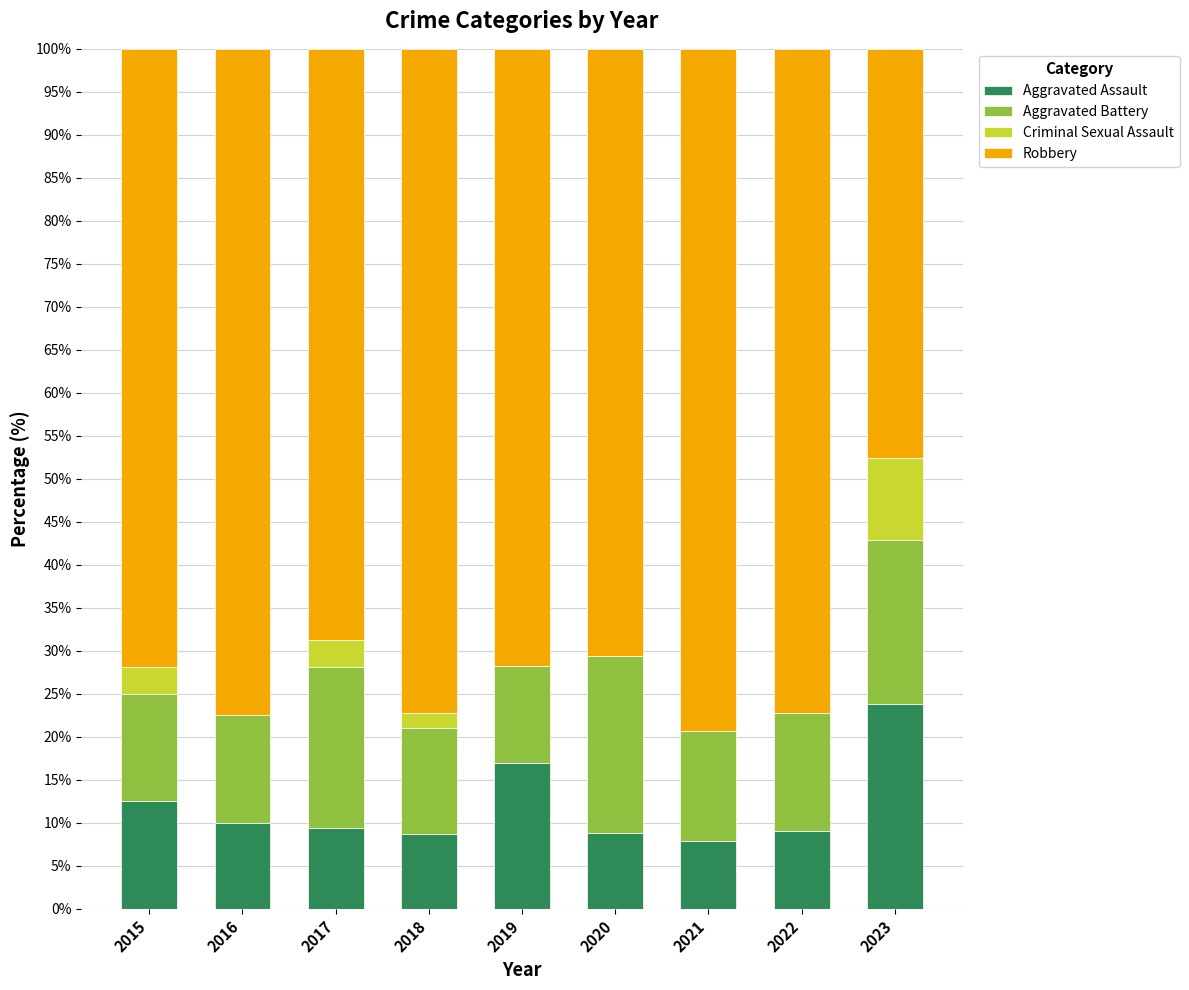

What is the total value across all series at 2016?

100.0